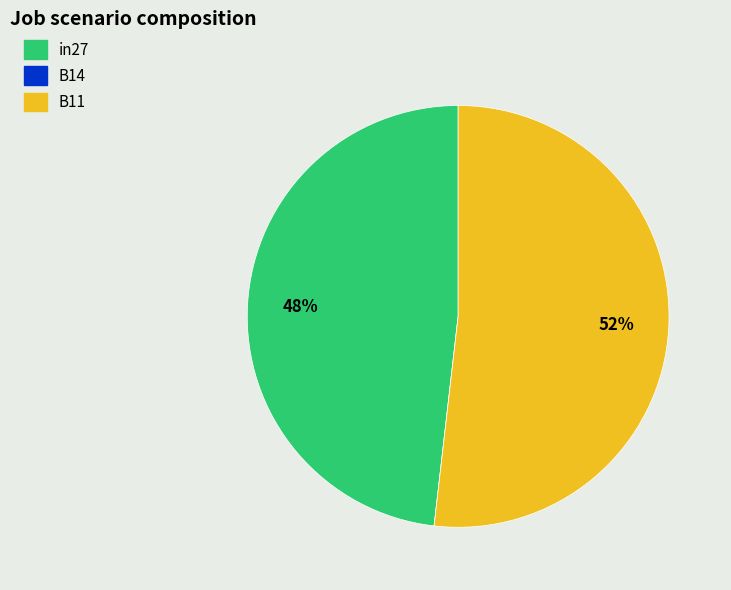

To the nearest percent, what is the difference between the largest and smallest slice percentages?

52%